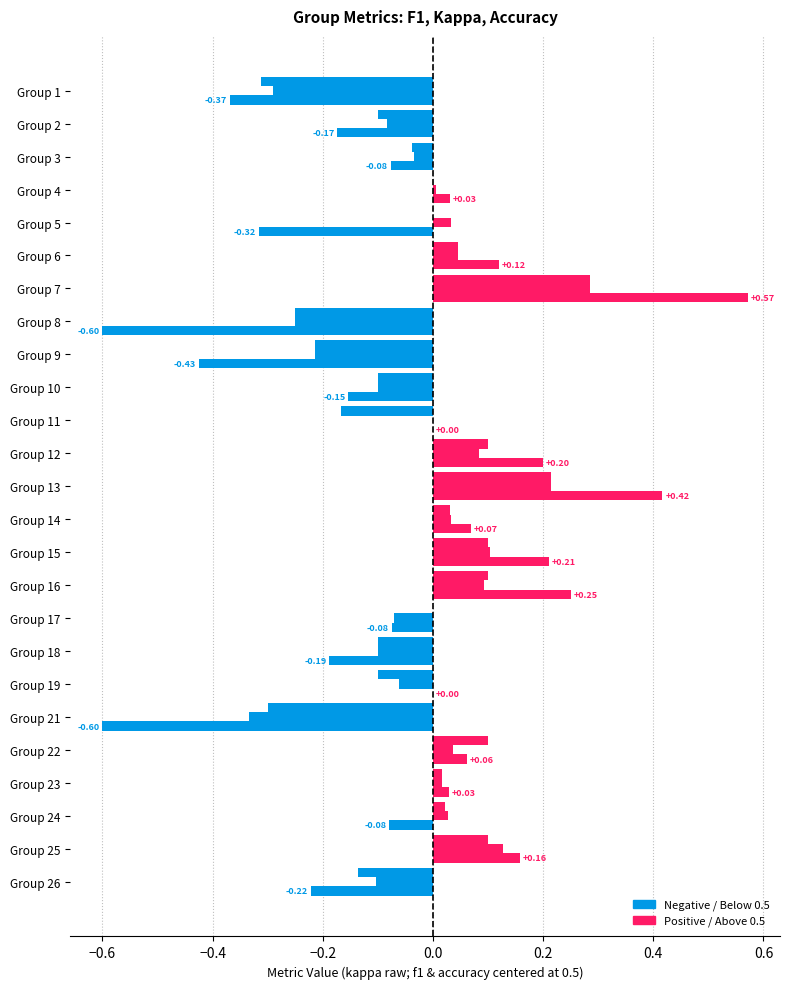

How many negative values does the kappa series have?

12